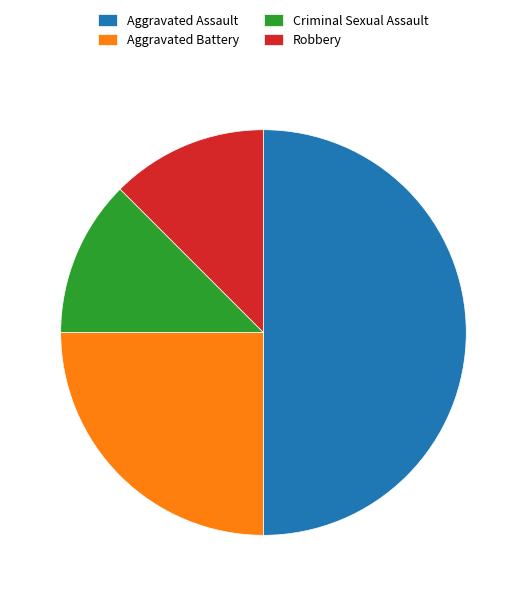

Is Aggravated Battery the majority of the pie?

No